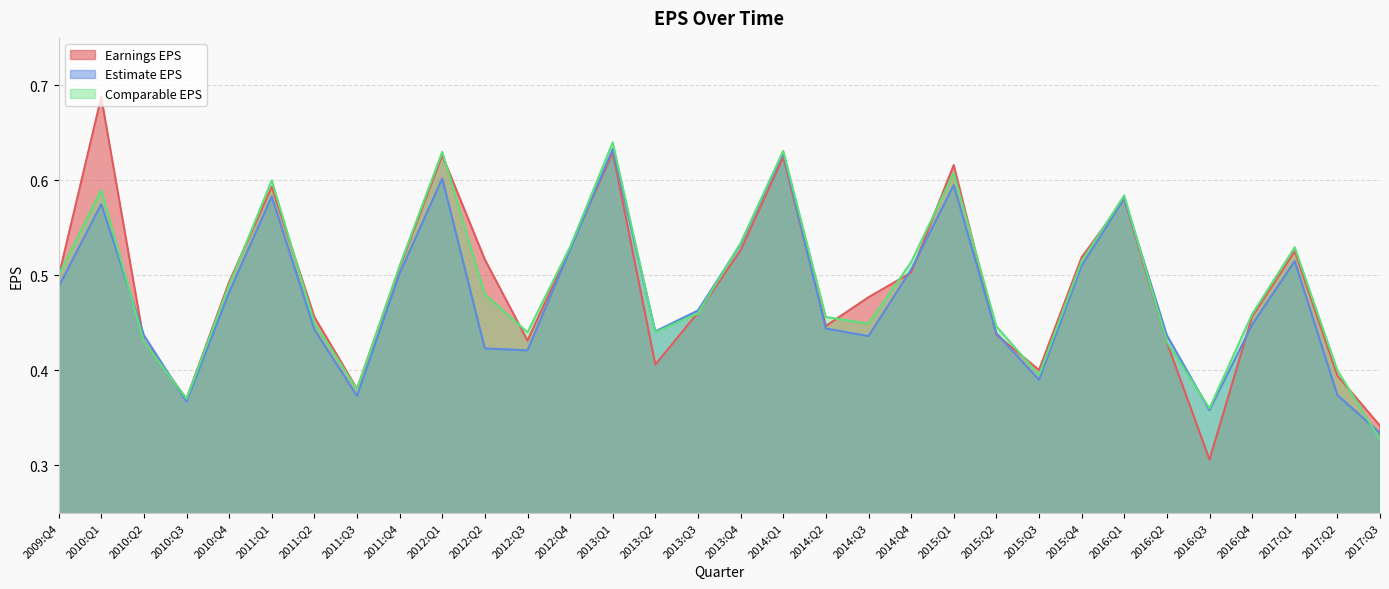

True or false: Estimate EPS and Earnings EPS cross at least once.

True